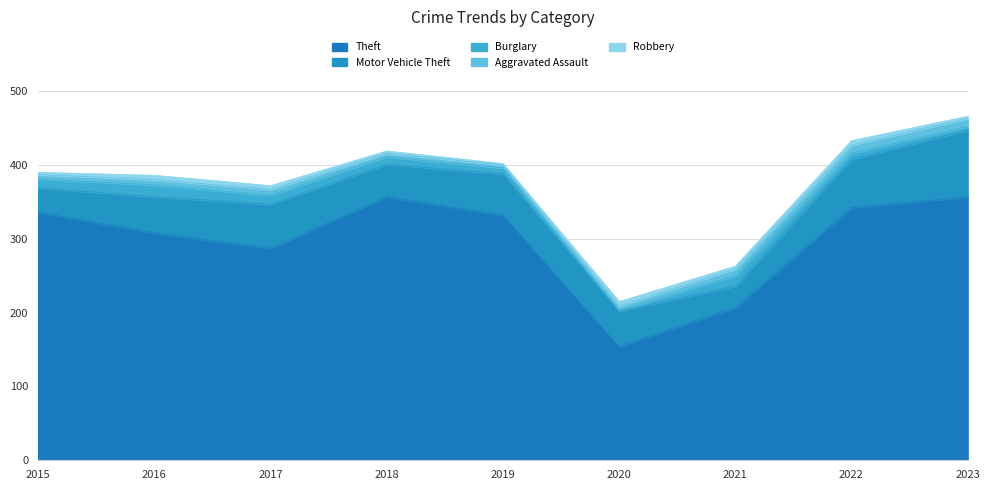

True or false: Aggravated Assault and Robbery cross at least once.

False